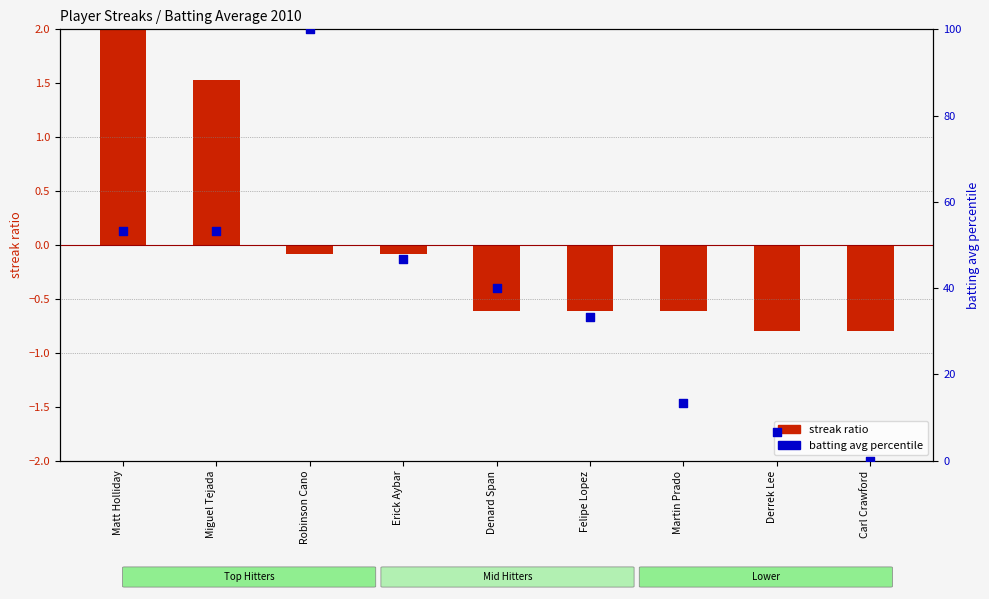

At how many categories does at least one series exceed 84?

1